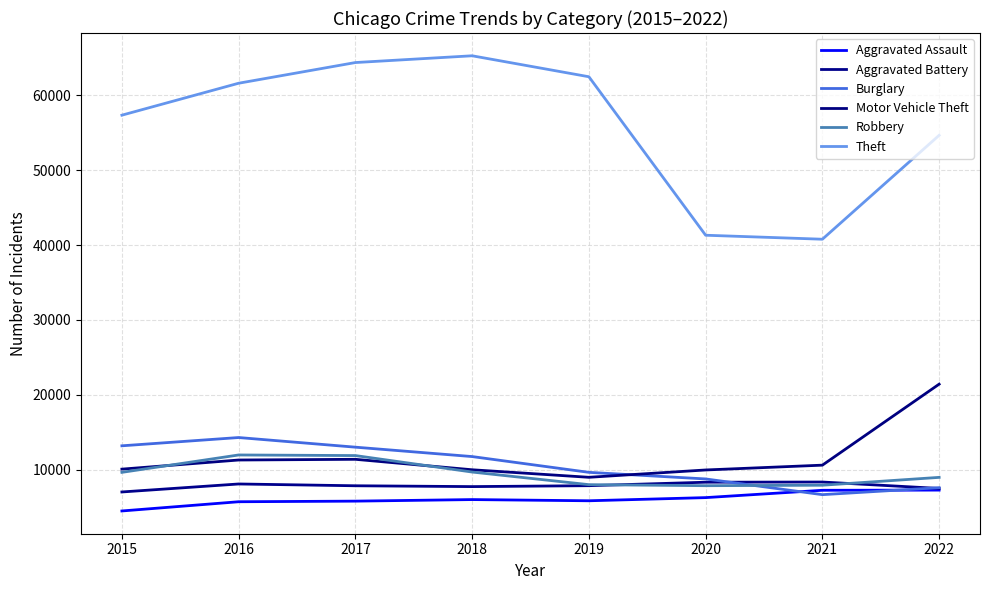

Which series has the widest spread of values?

Theft